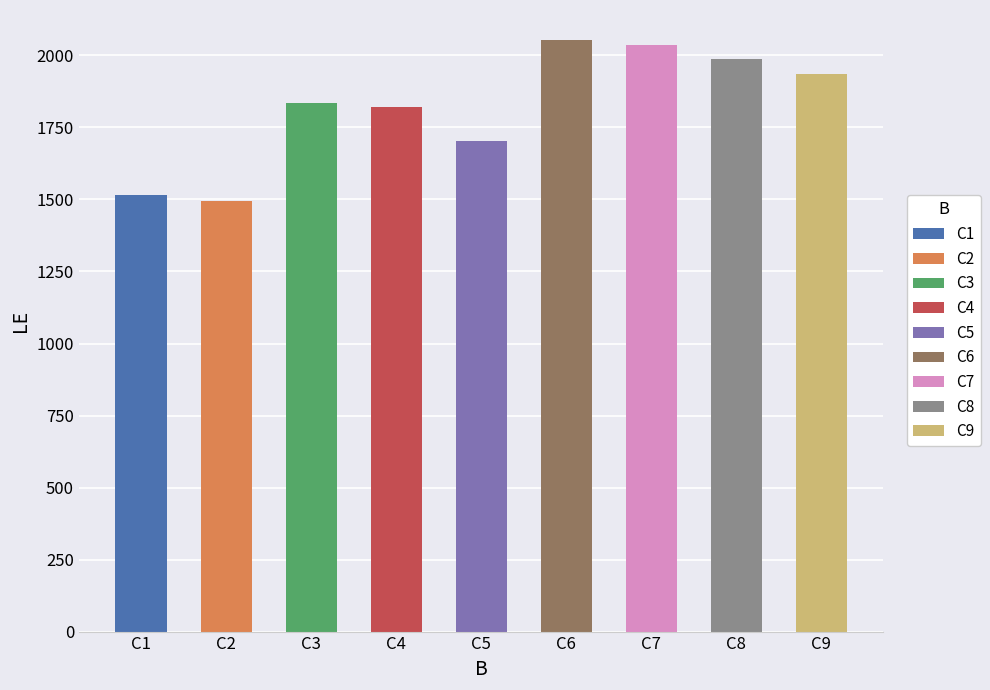

Where does the data first go above 1836?

C6